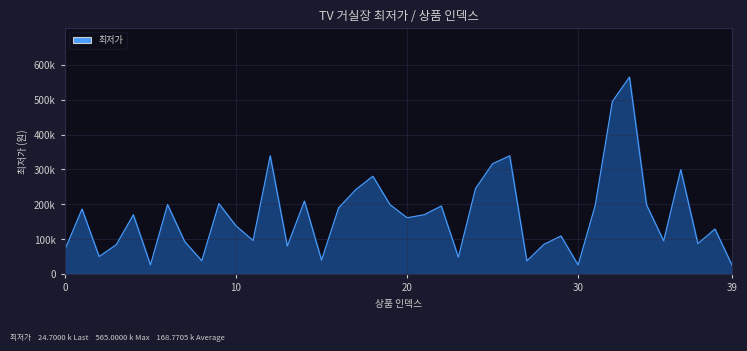

What is the value of the 18th point from the left?

242000